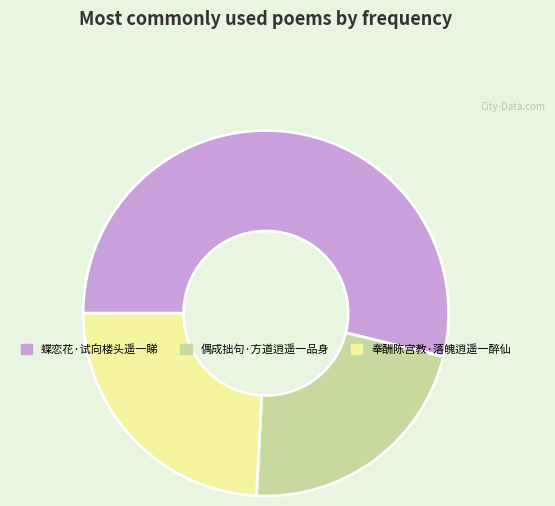

What is the smallest slice in the pie chart?

偶成拙句·方道逍遥一品身